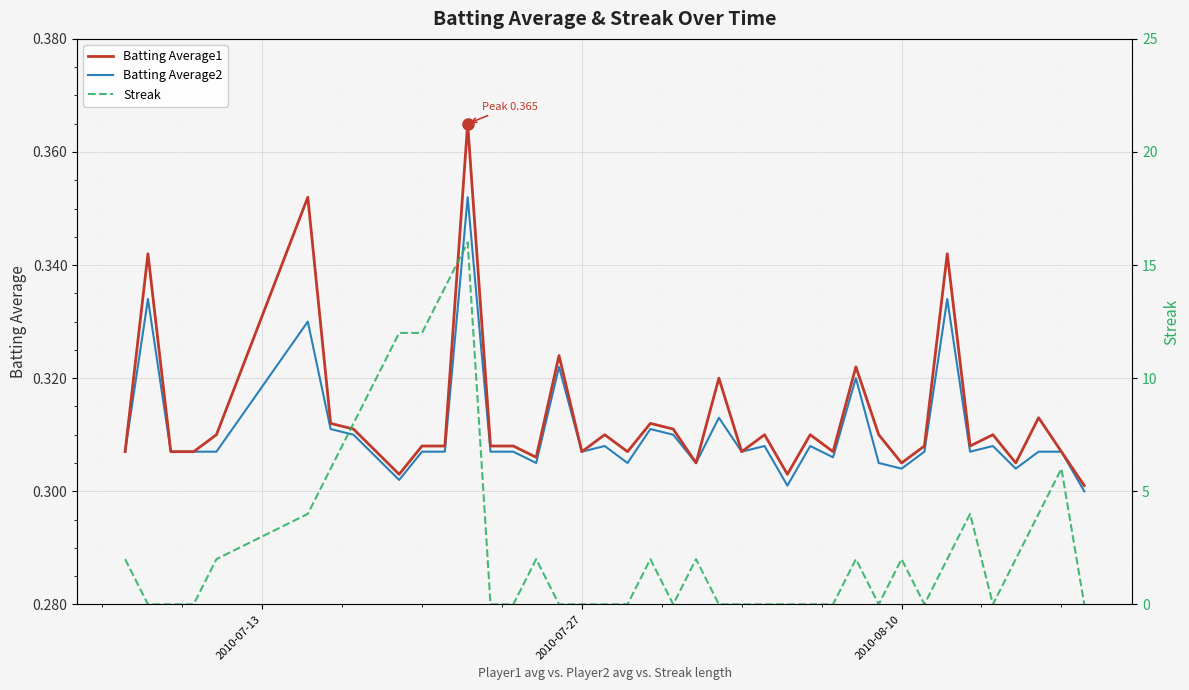

True or false: Batting Average2 has a value of 0.1 at 2010-07-27.

False